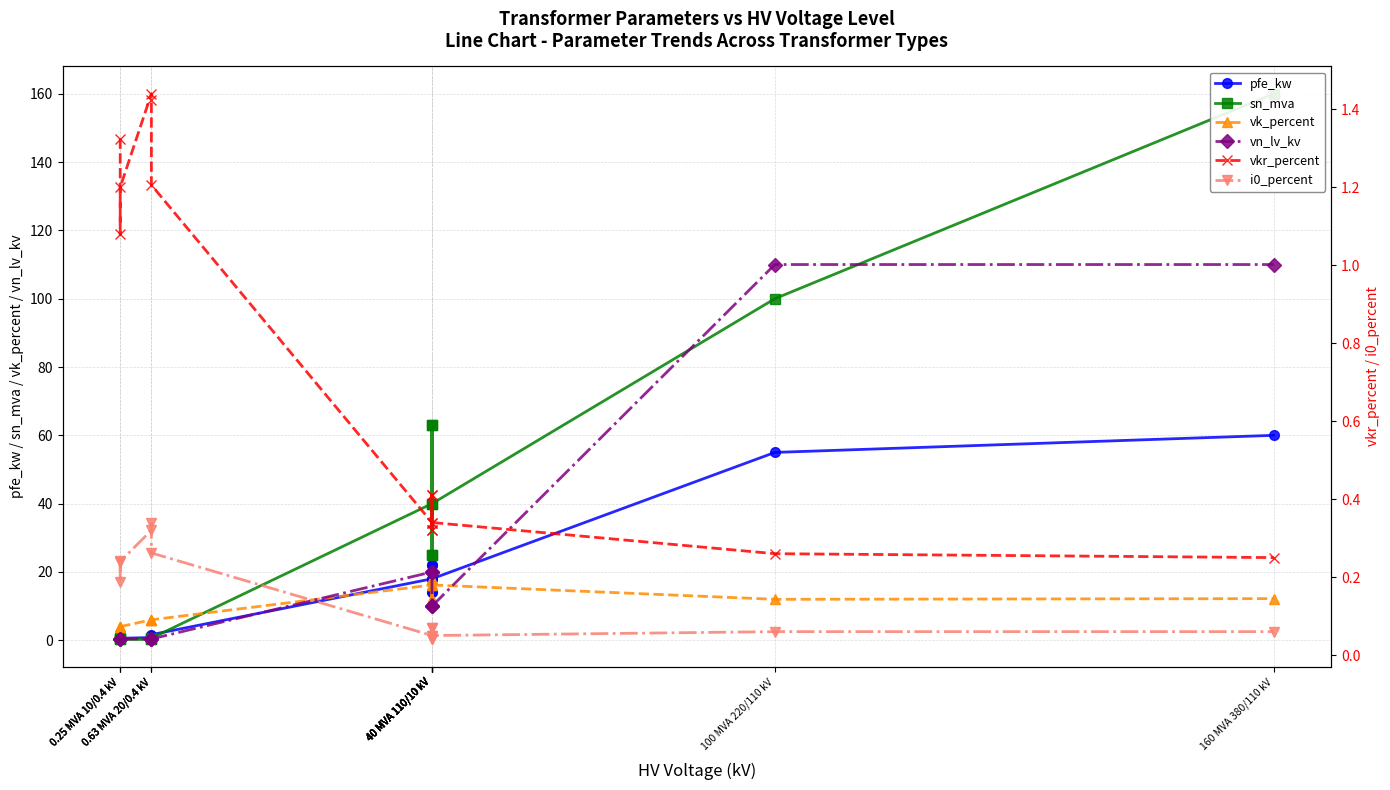

How many data points does each series have?

14